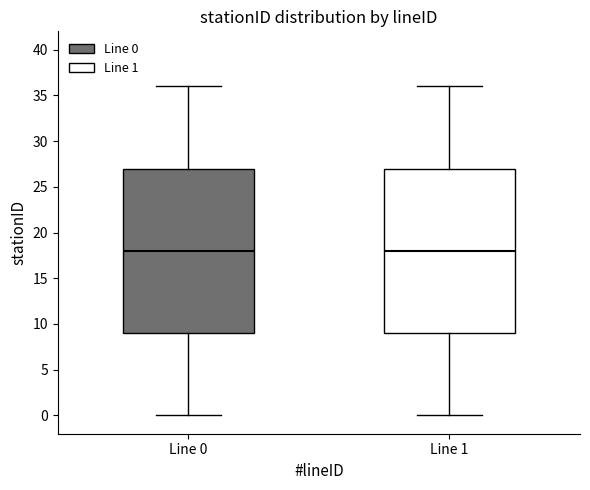

Reading left to right, transcribe this box plot: for each box, give where its median line is, the range the box spans, and where its two whiskers end, as read against the y-axis. The values are not printed on the chart, so give them approximately, as read against the axis.

Line 0: median 18, box 9 to 27, whiskers 0 to 36
Line 1: median 18, box 9 to 27, whiskers 0 to 36